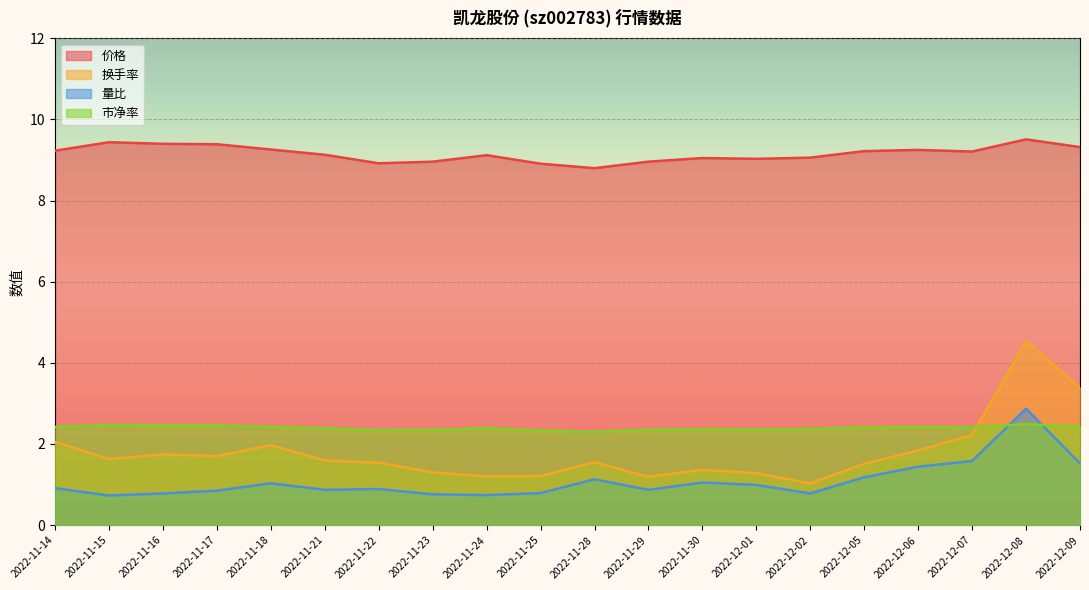

At how many categories does at least one series exceed 5?

20